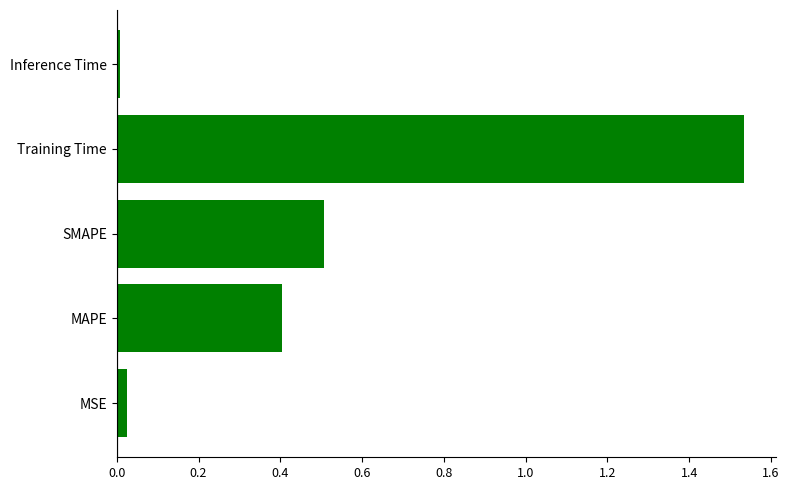

Rank the categories by value from lowest to highest.

Inference Time, MSE, MAPE, SMAPE, Training Time